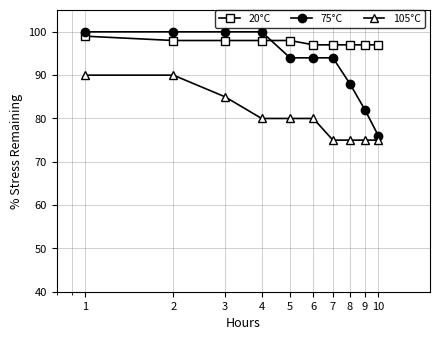

How many values in the 20°C series are below 98?

5